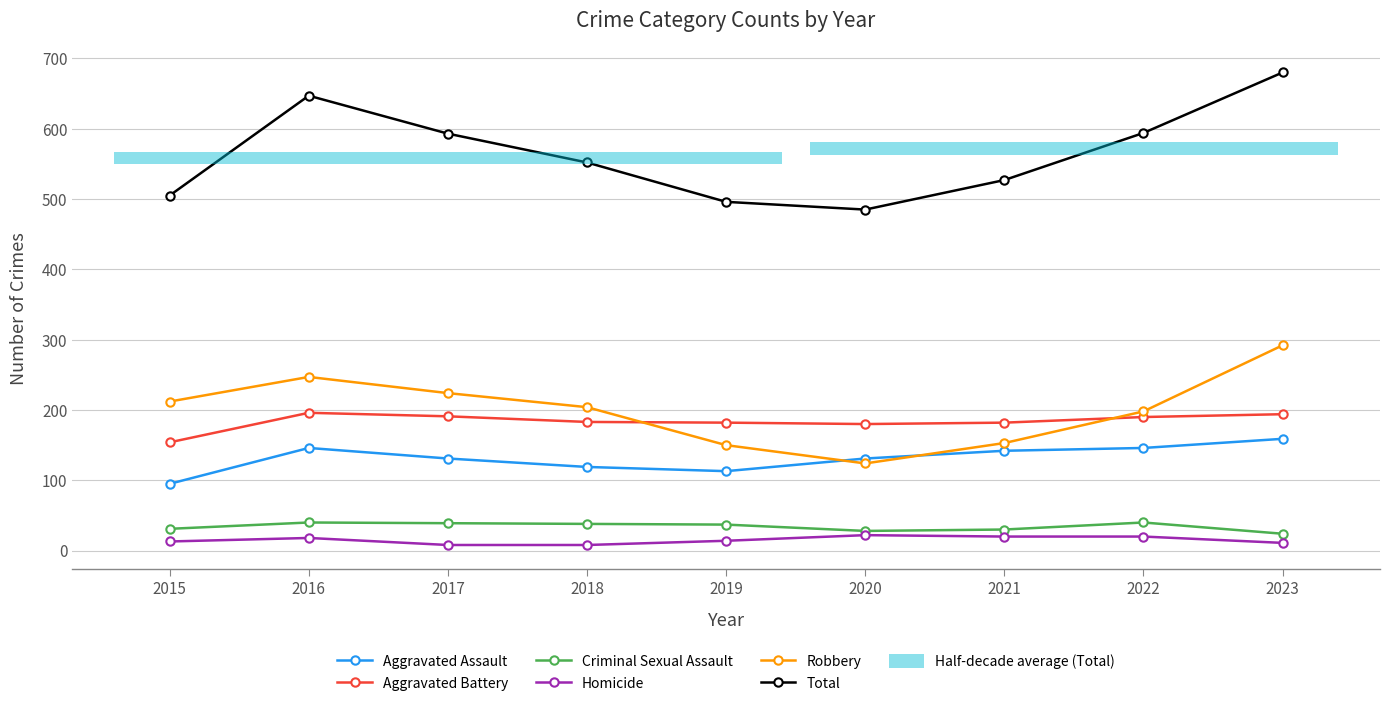

What is the sum of the Aggravated Assault values at 2016 and 2022?

292